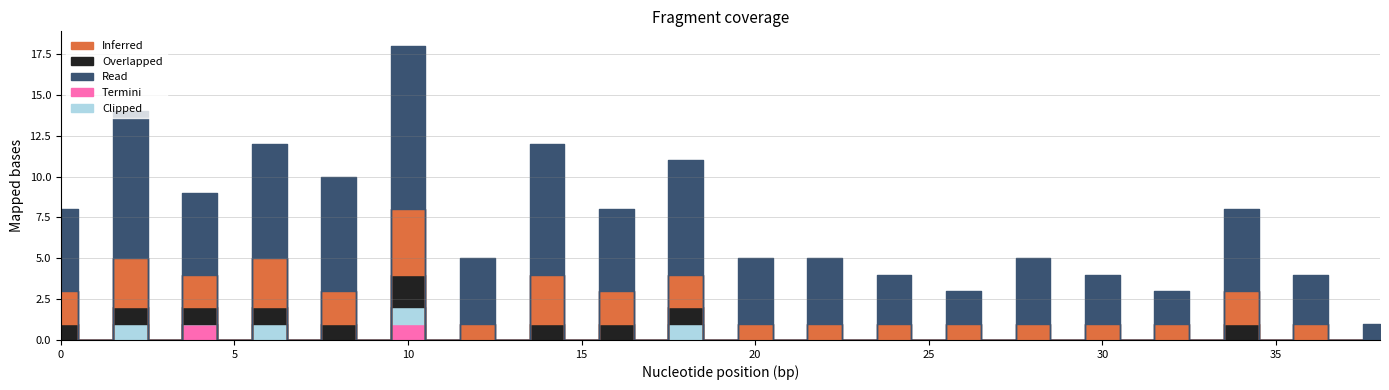

True or false: Inferred and Clipped intersect in this chart.

False